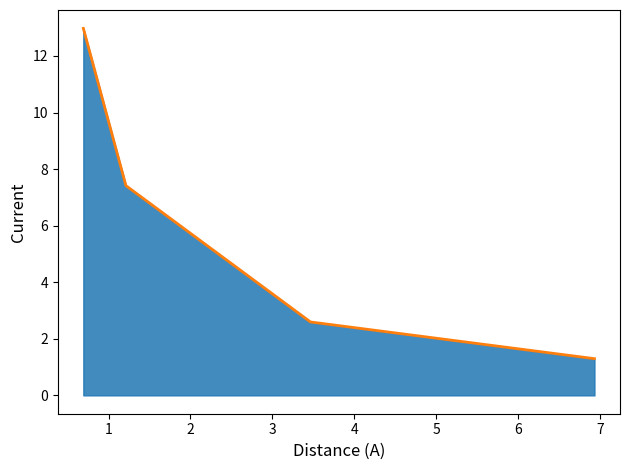

What is the sum of all values?

24.3